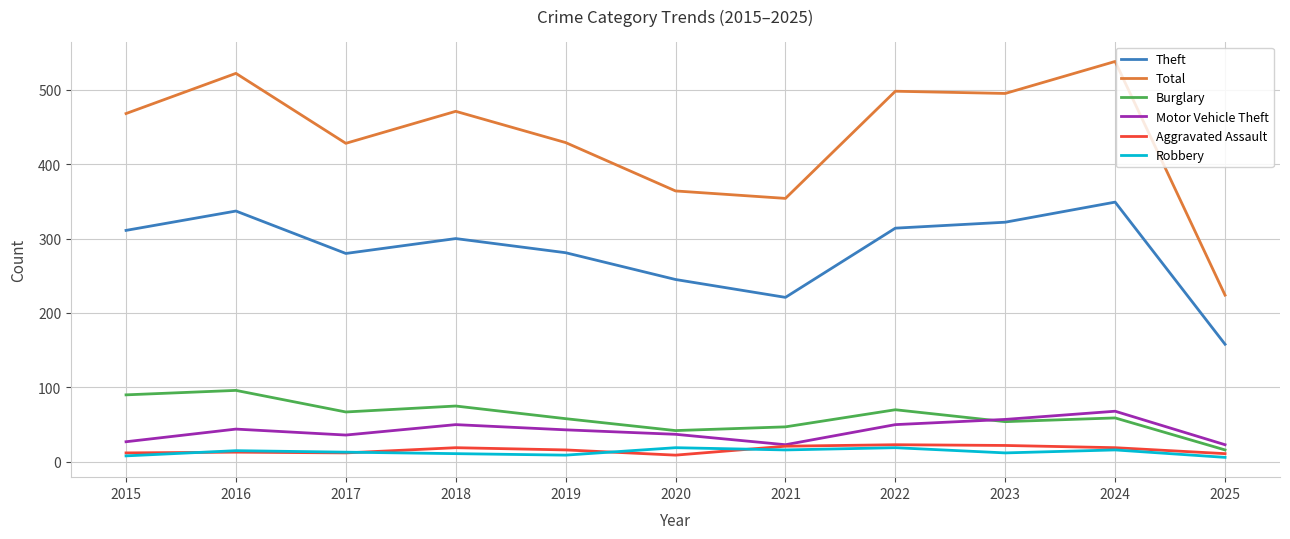

What is the approximate value of Total at 2022?

498